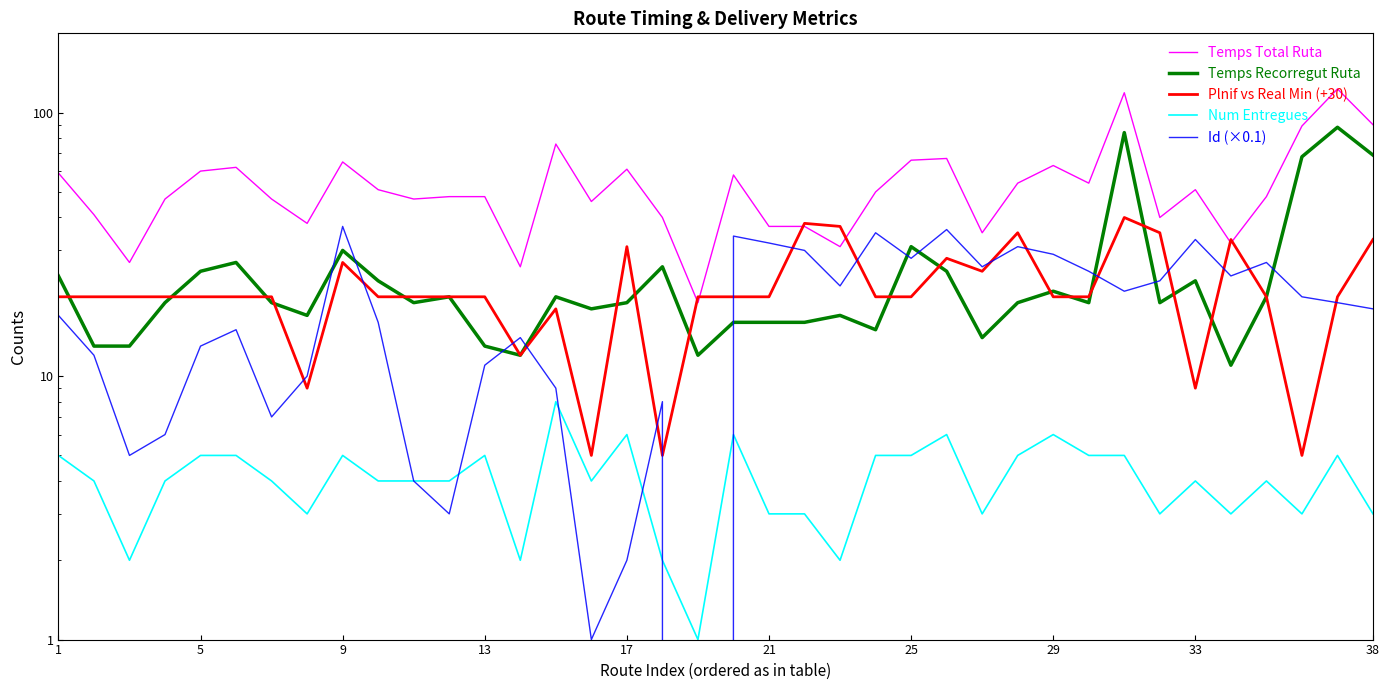

What is the average value of the Temps Total Ruta series?

54